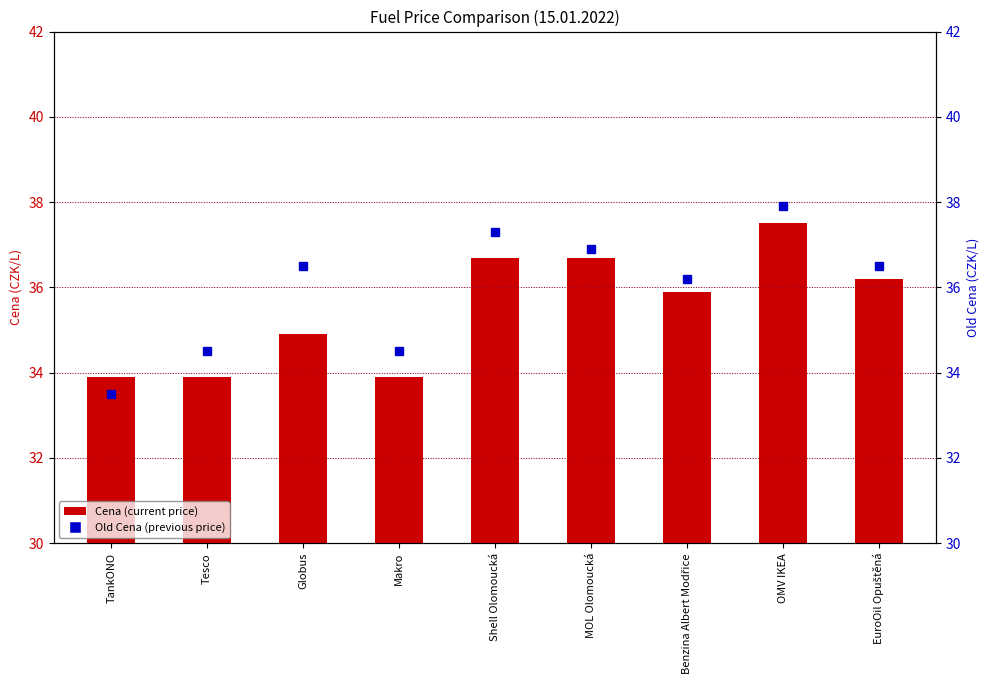

What is the label of the 9th bar from the right?

TankONO